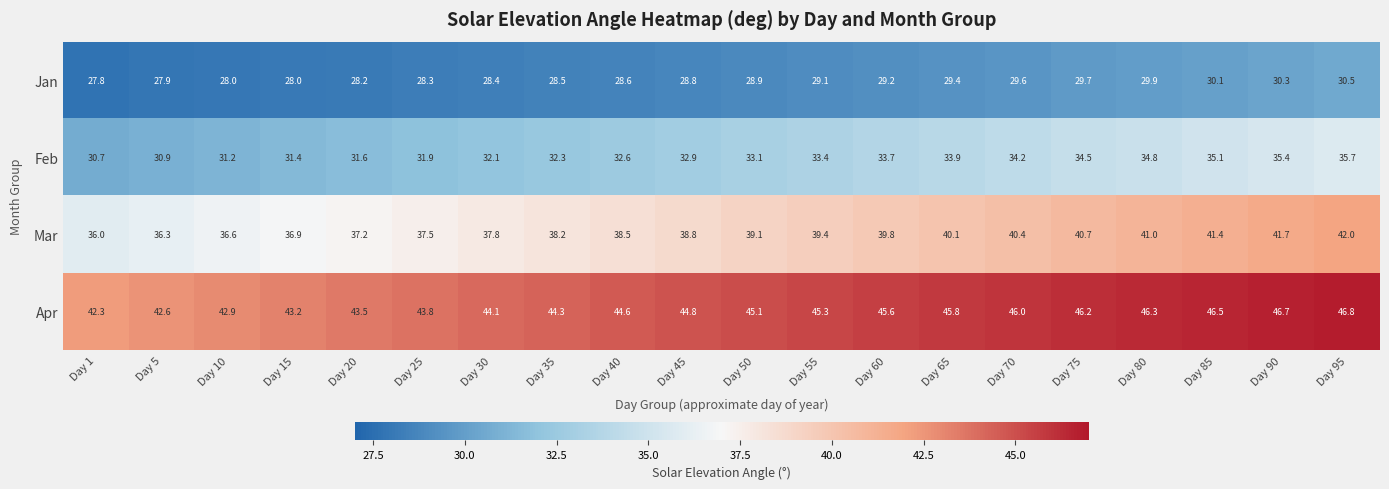

The value of Feb at Day 30 is 15.7. True or false?

False